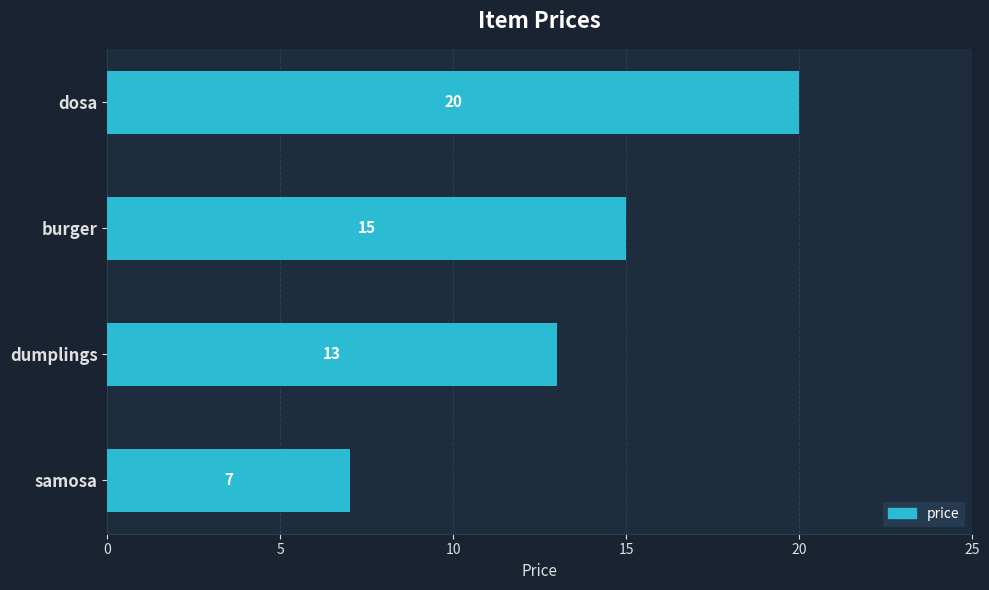

The value at samosa is 7. True or false?

True